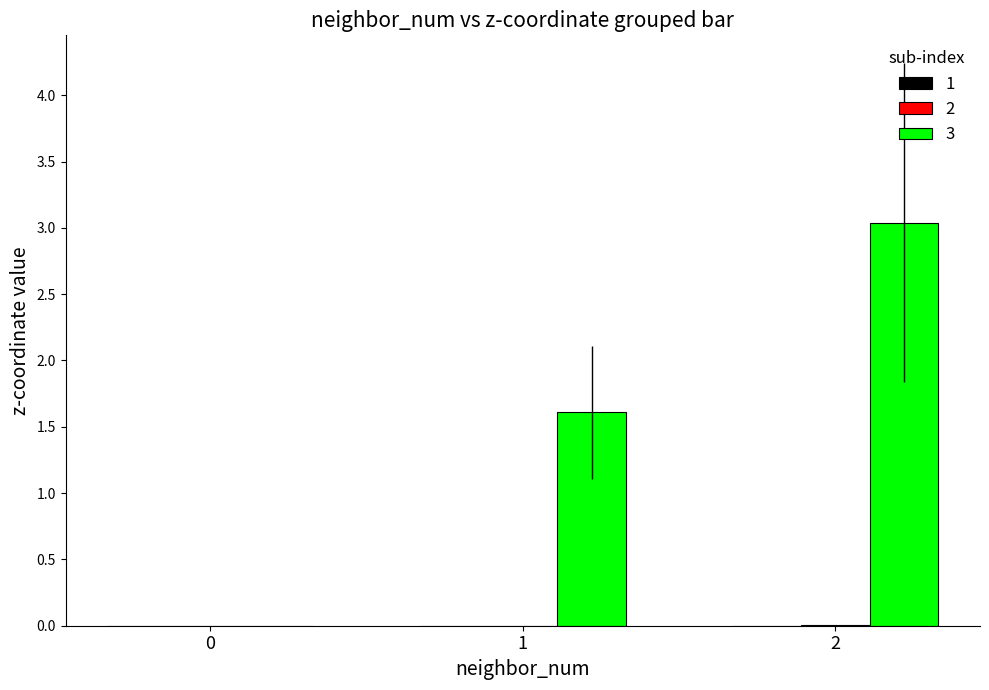

Which series has the largest range (max minus min)?

3